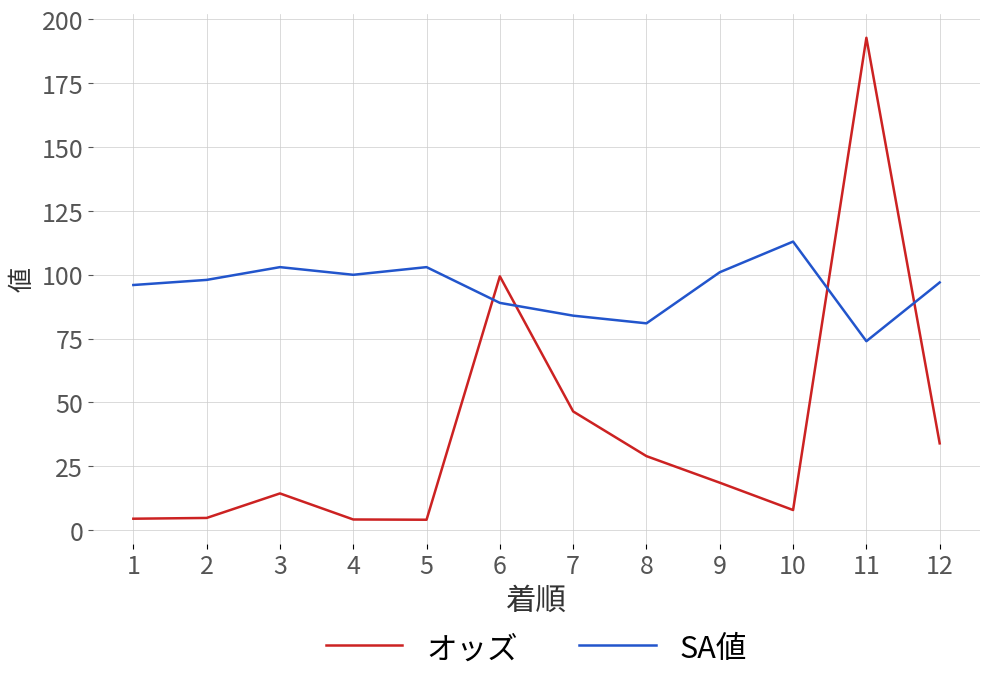

List the series in order of their peak value, highest first.

オッズ, SA値